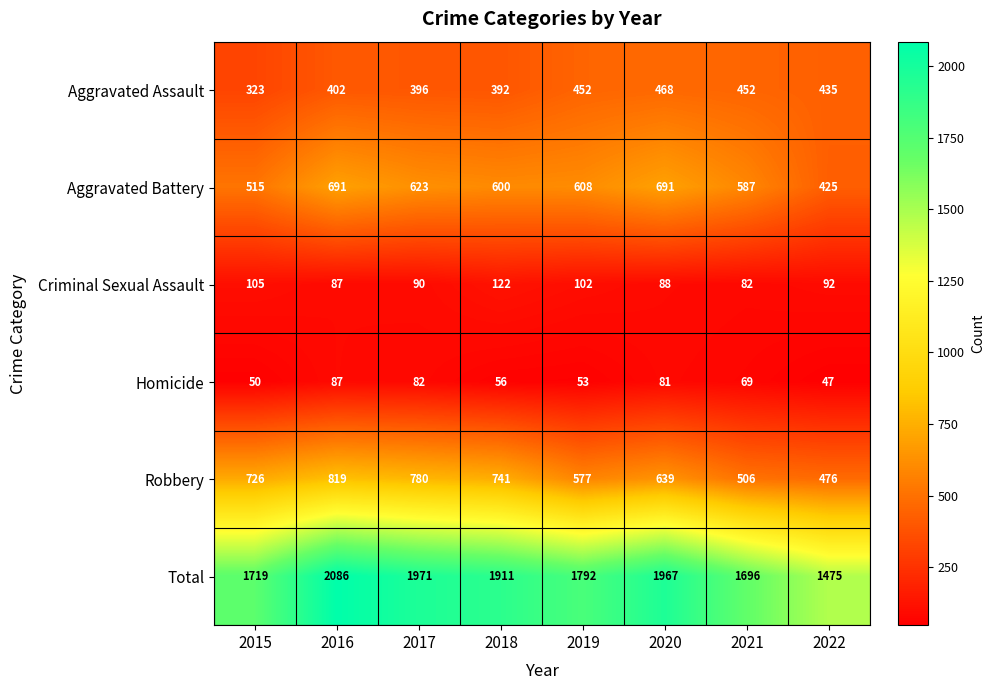

The value of Criminal Sexual Assault at 2019 is 102. True or false?

True